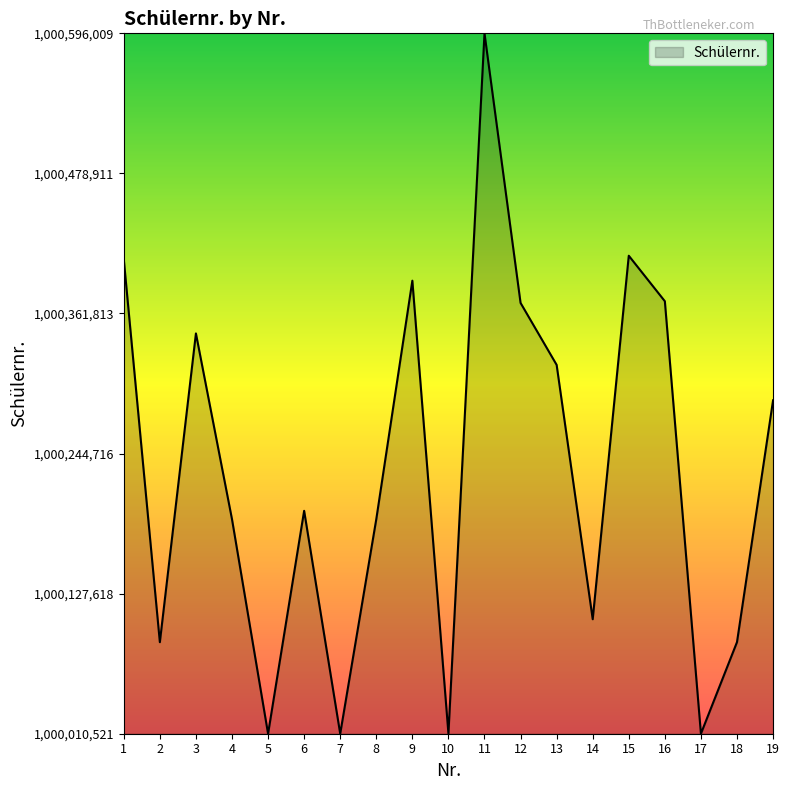

What is the difference between the values at 9 and 18?

302139